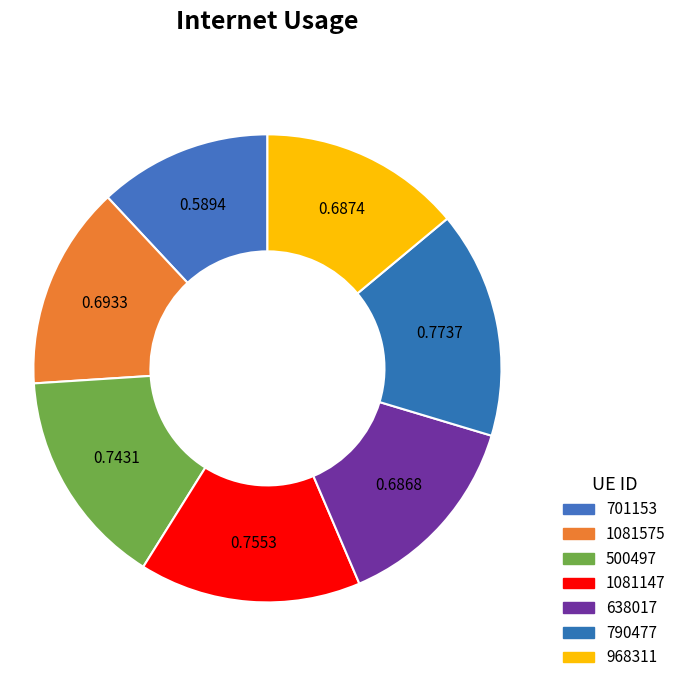

Is it true that 968311 is 14% of the pie?

True